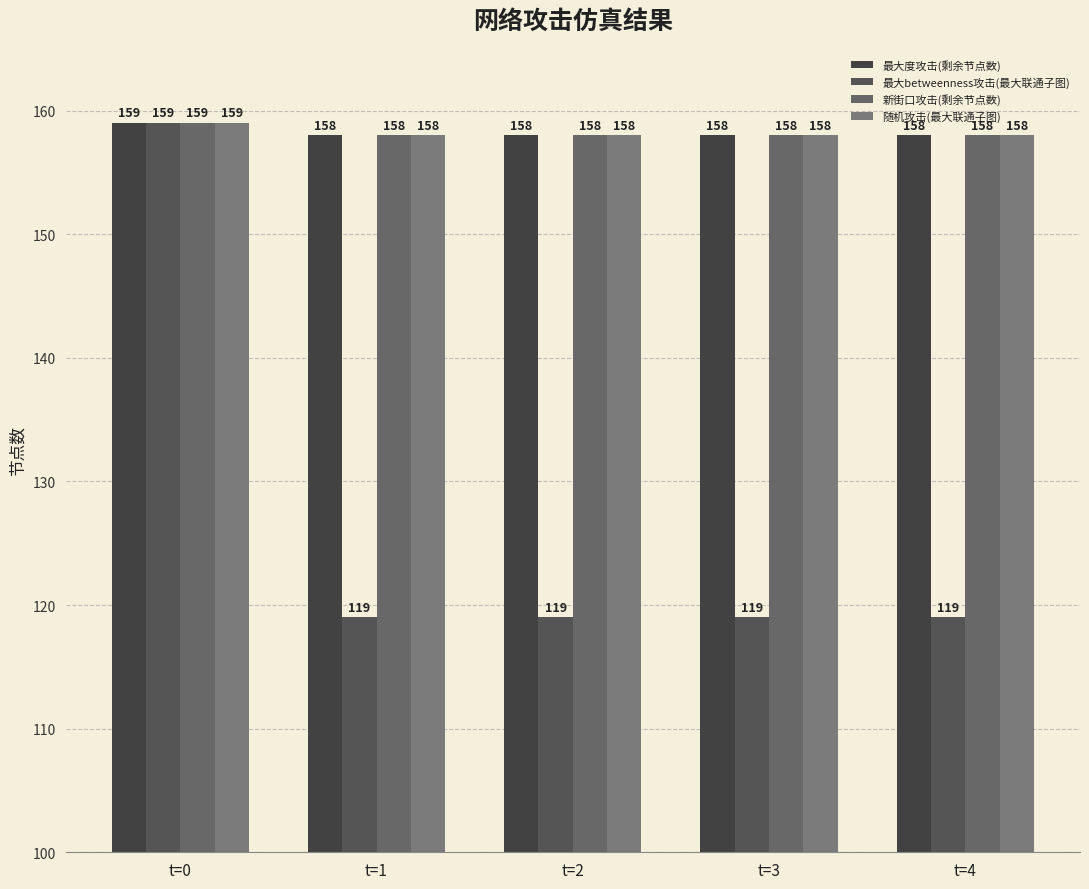

What is the difference between the 最大betweenness攻击(最大联通子图) values at t=0 and t=1?

40